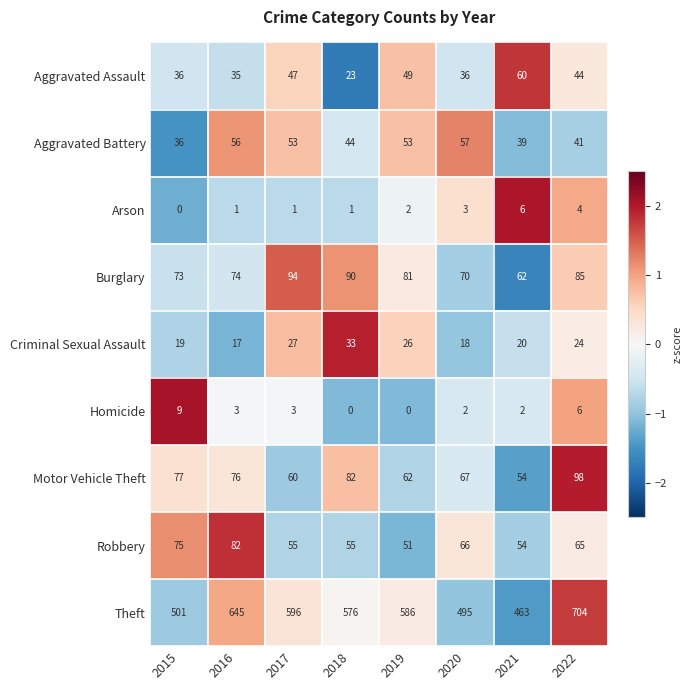

True or false: Homicide has a value of 0 at 2019.

True